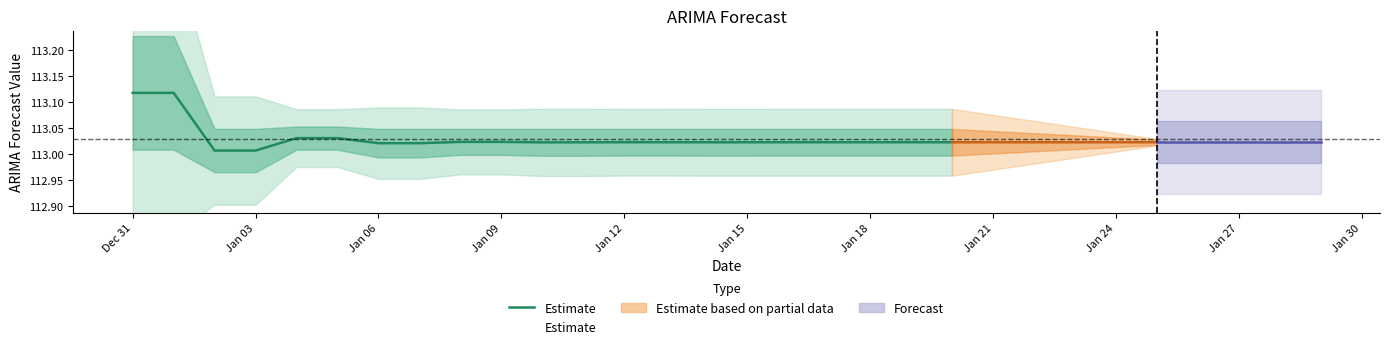

The chart shows a value of 170.3 at 13. True or false?

False